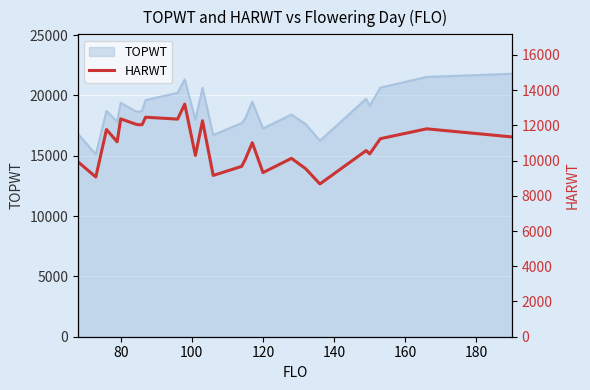

What is the minimum value shown in the chart?

8671